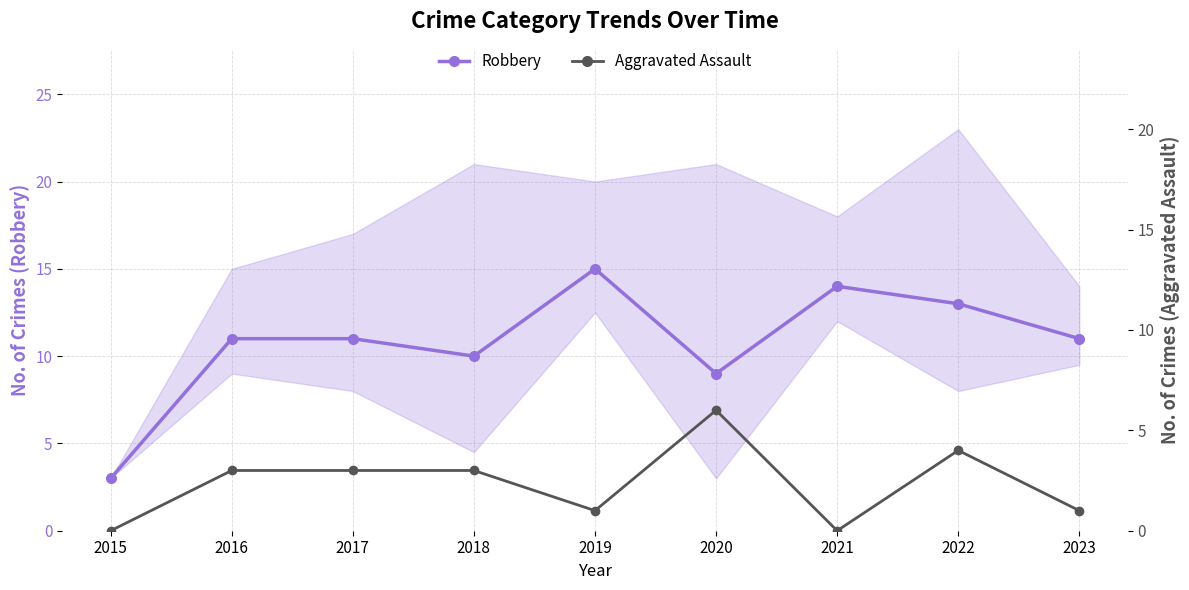

Which category has the highest value in the Robbery (main) series?

2019